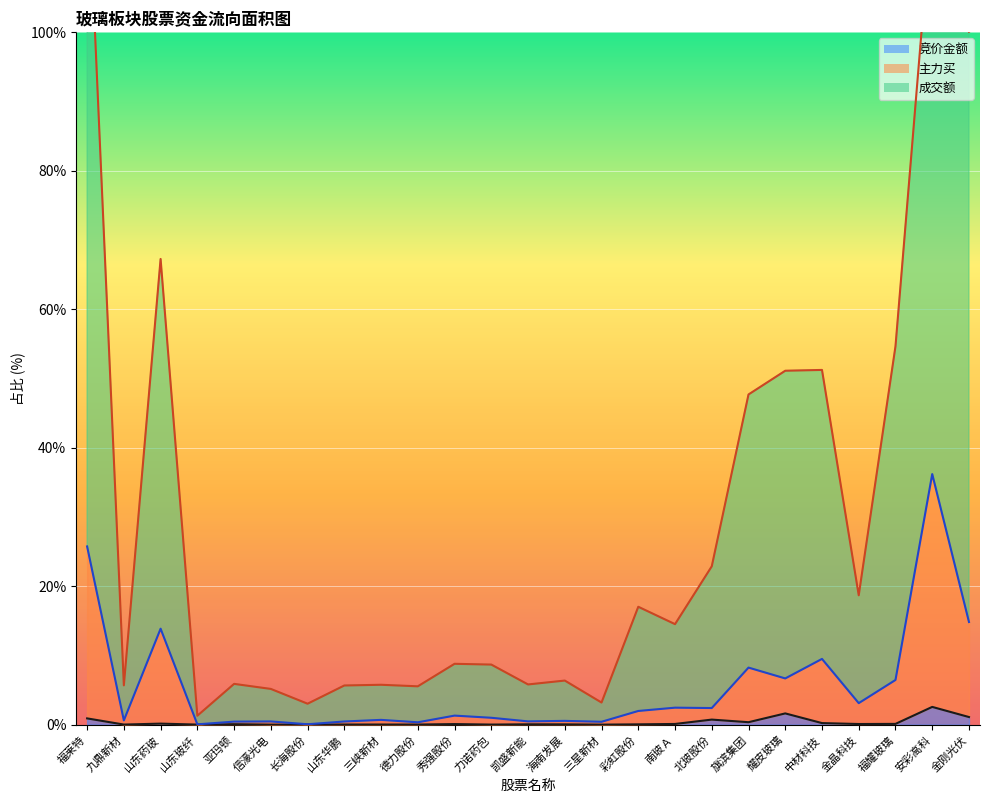

How many values in the 主力买 series are below 1?

12